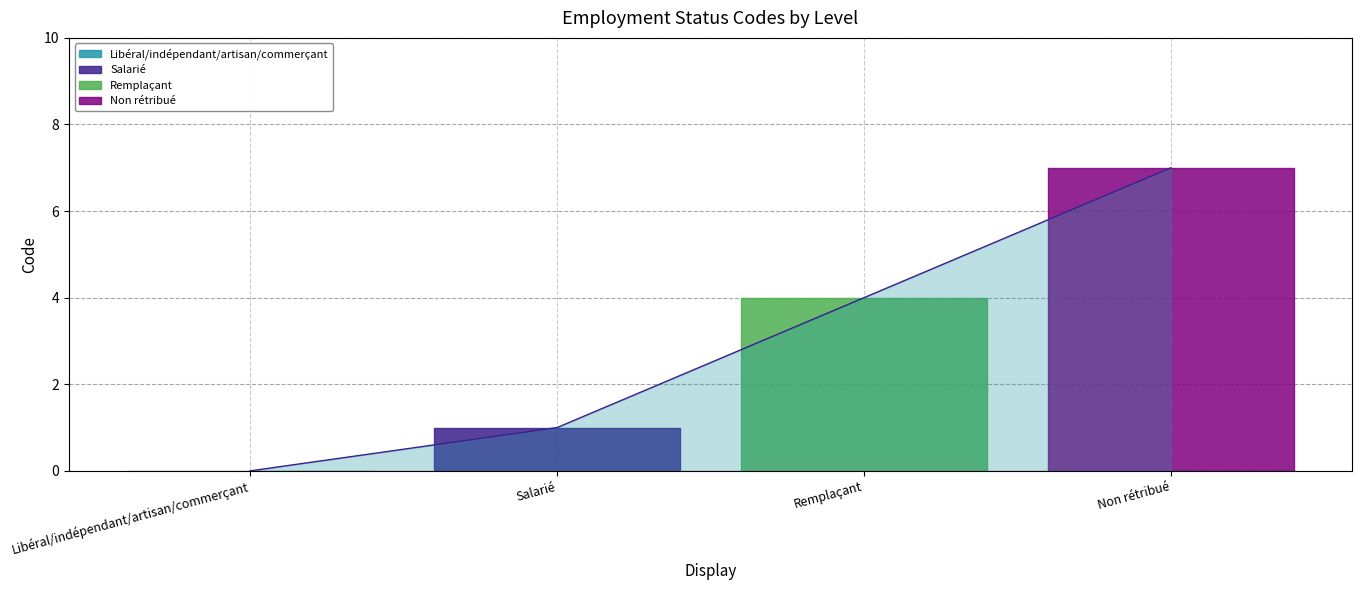

The chart shows a value of 7 at Non rétribué. True or false?

True